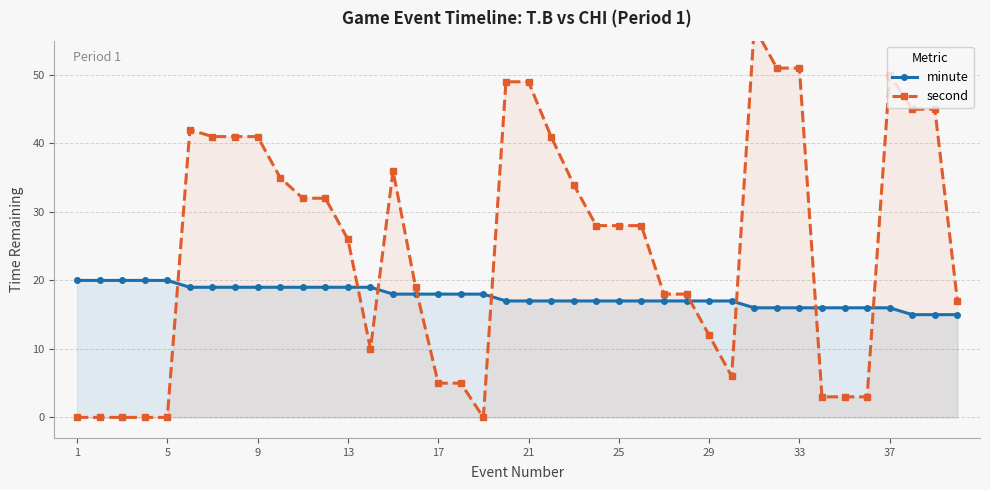

What is the lowest value of the minute series?

15